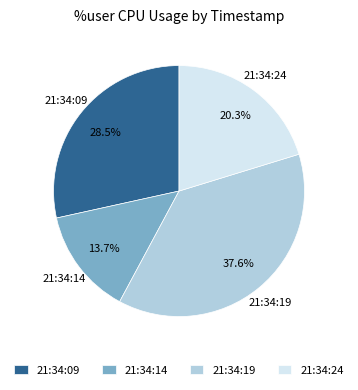

Which has a higher value, 21:34:14 or 21:34:19?

21:34:19